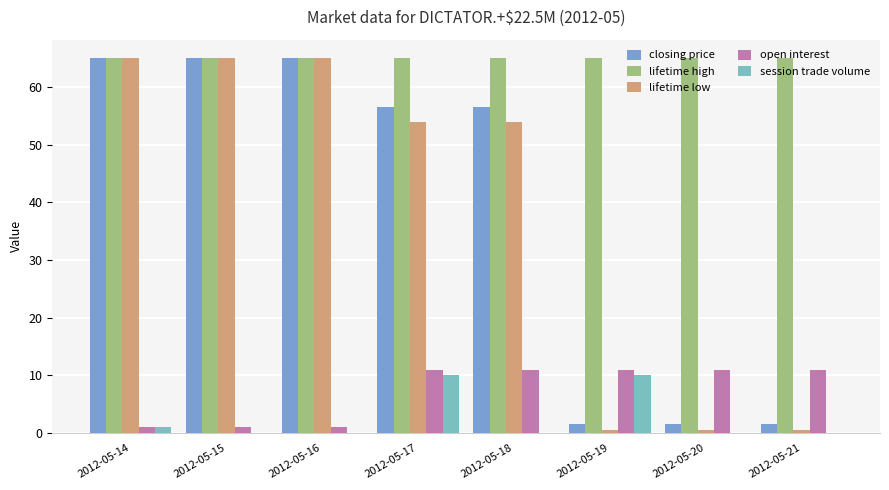

How many groups of bars are there?

8